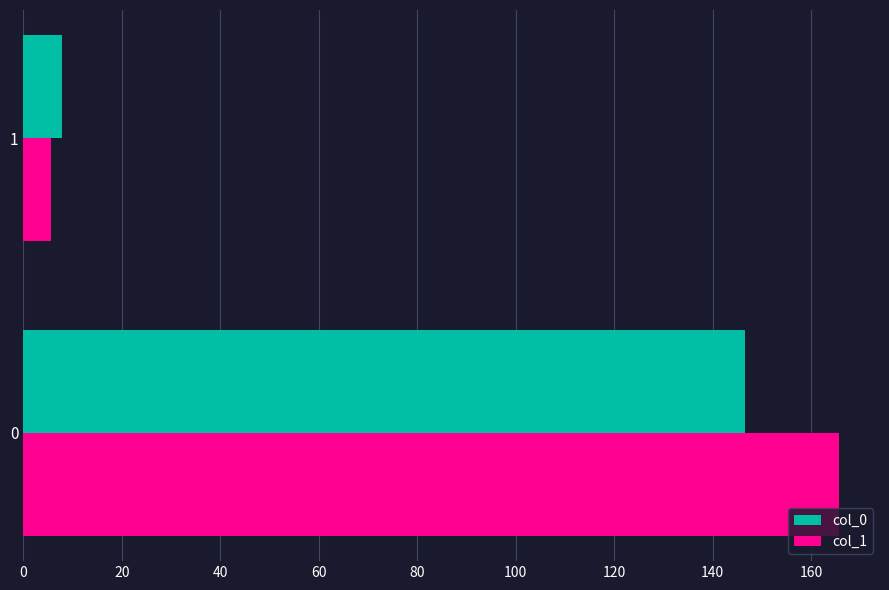

What is the difference between the maximum and minimum values in the col_1 series?

160.2